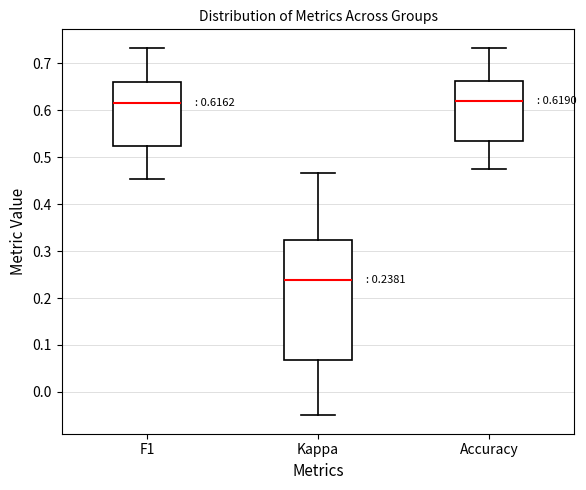

Which box has the lowest median line?

Kappa